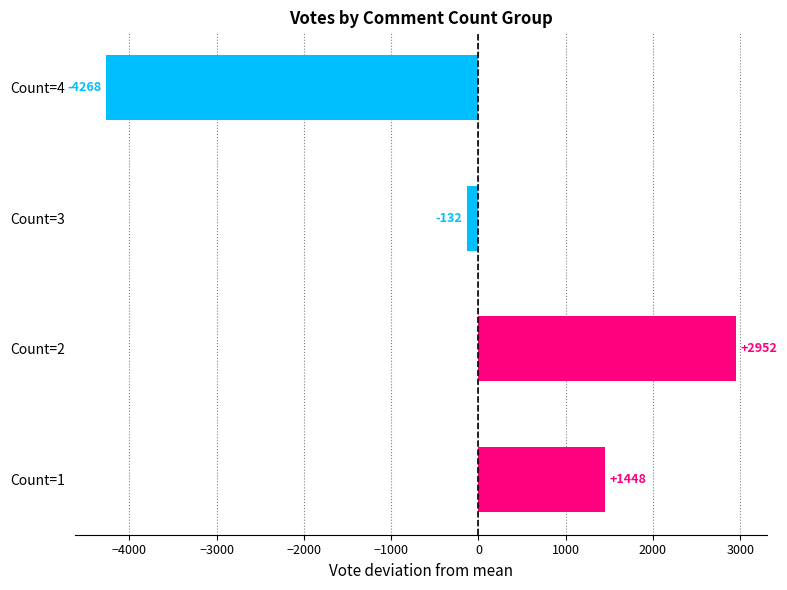

List the labels in order of value, largest first.

Count=2, Count=1, Count=3, Count=4